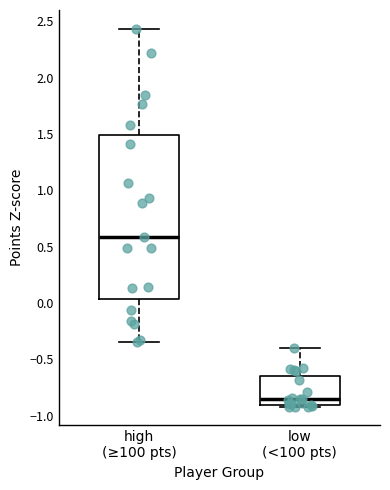

Reading left to right, read every box against the y-axis: the position of its median line, the range the box covers, and the ends of its whiskers. The values are not printed on the chart, so give them approximately, as read against the axis.

high (≥100 pts): median 0.60, box 0.05 to 1.50, whiskers -0.35 to 2.45
low (<100 pts): median -0.85, box -0.90 to -0.65, whiskers -0.90 (just below the box's lower edge) to -0.40